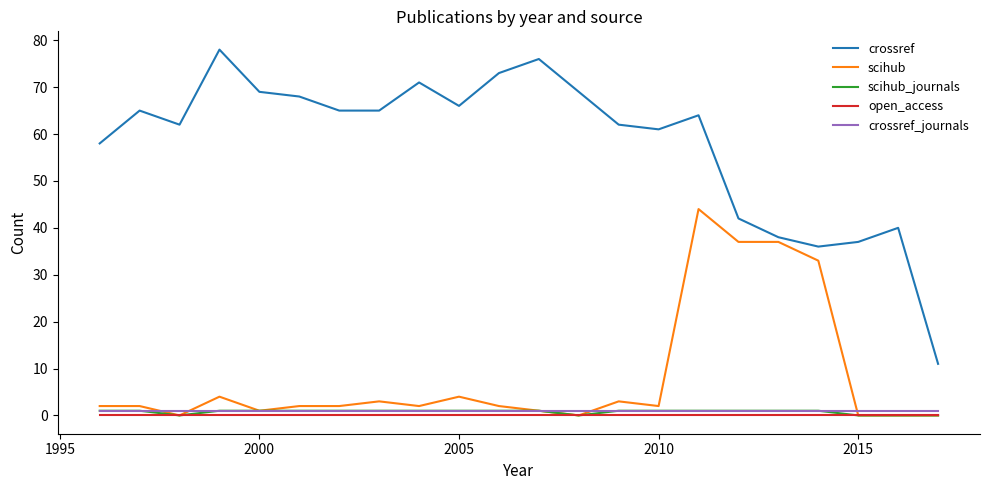

True or false: open_access and crossref intersect in this chart.

False